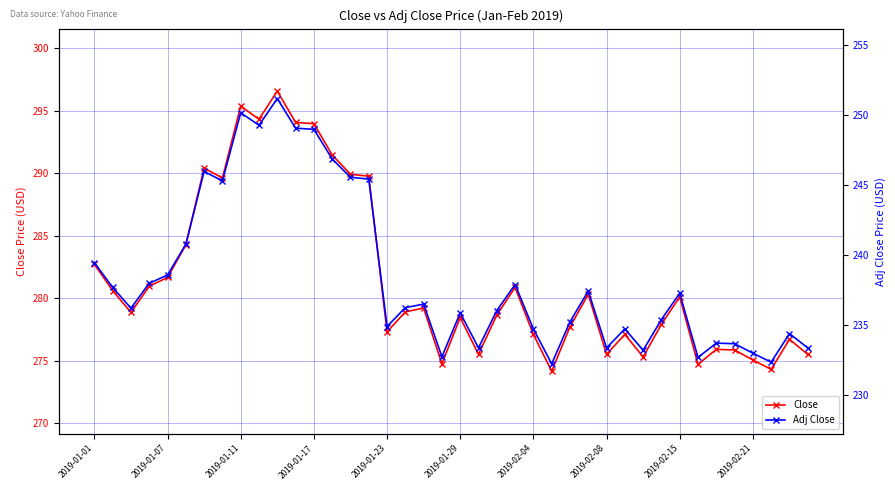

At which category is the sum across all series the highest?

10